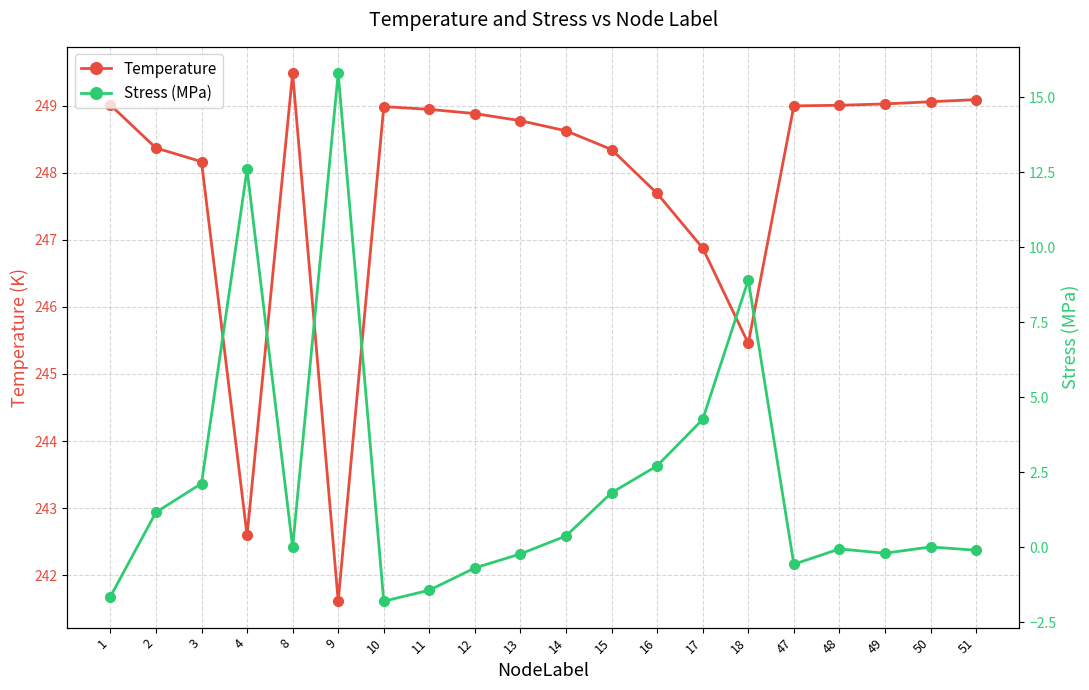

How many values in the Temperature series exceed 248?

15